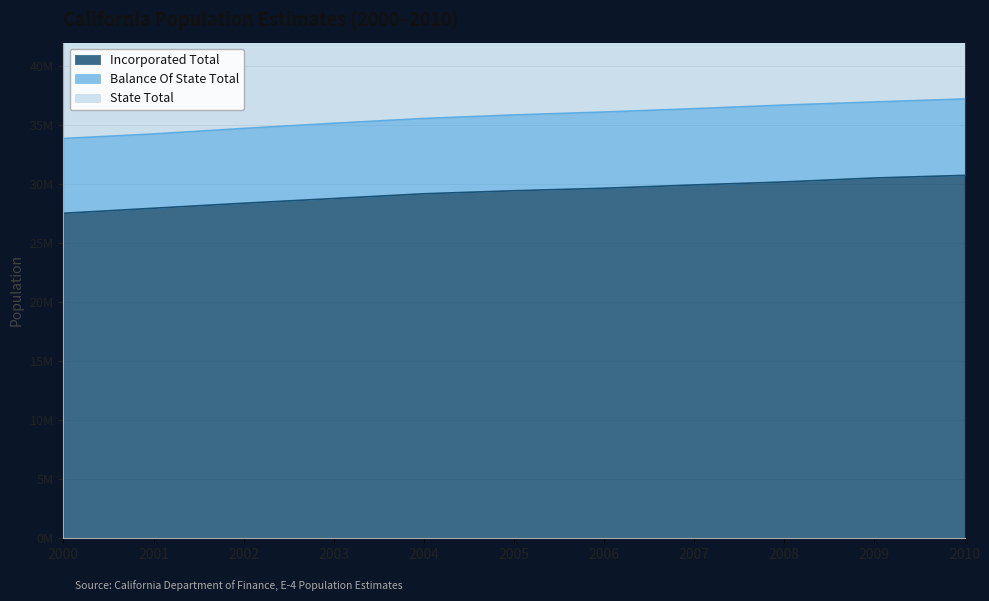

What is the average value of the Incorporated Total series?

29306055